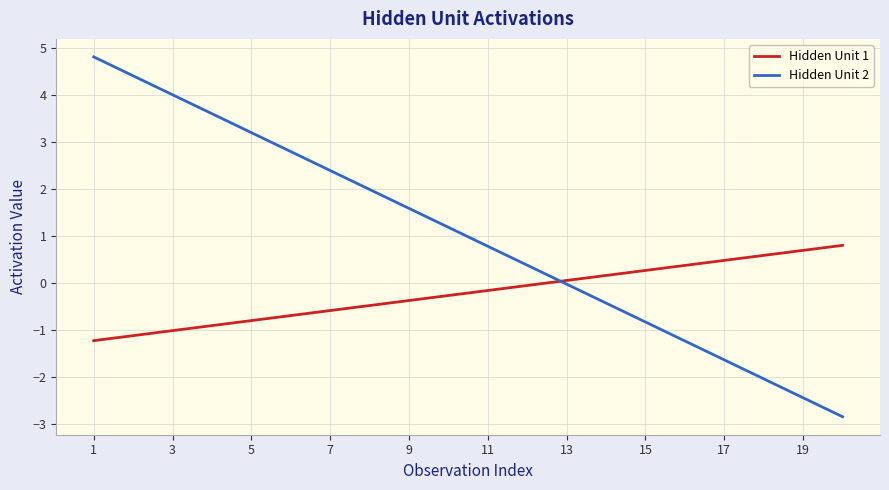

List the series in order of their overall mean, highest first.

Hidden Unit 2, Hidden Unit 1